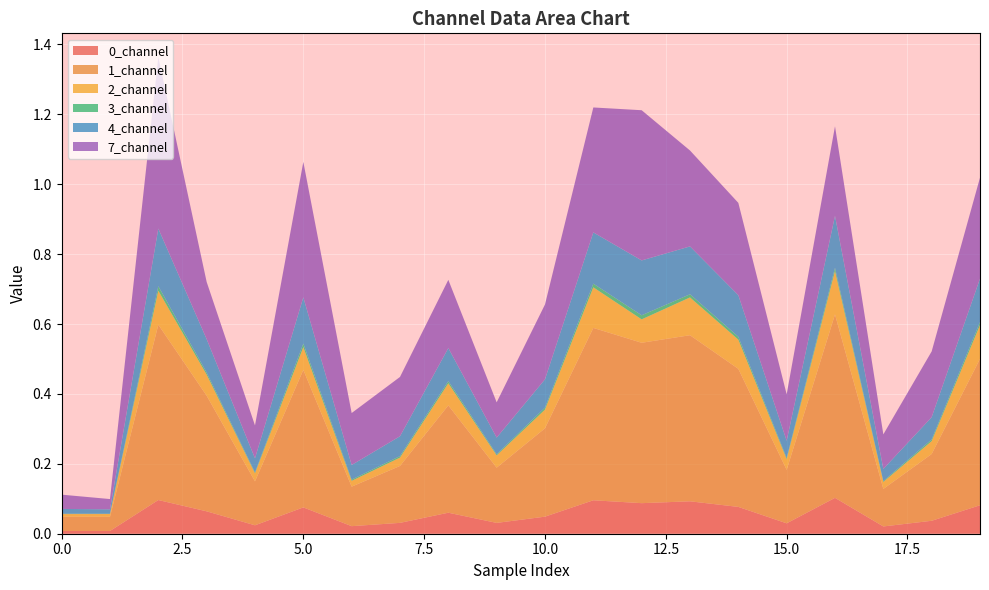

Reading right to left, extract all data points from this chart.

0_channel: 19=0.1	18=0.0	17=0.0	16=0.1	15=0.0	14=0.1	13=0.1	12=0.1	11=0.1	10=0.0	9=0.0	8=0.1	7=0.0	6=0.0	5=0.1	4=0.0	3=0.1	2=0.1	1=0.0	0=0.0
1_channel: 19=0.4	18=0.2	17=0.1	16=0.5	15=0.2	14=0.4	13=0.5	12=0.5	11=0.5	10=0.3	9=0.2	8=0.3	7=0.2	6=0.1	5=0.4	4=0.1	3=0.3	2=0.5	1=0.0	0=0.0
2_channel: 19=0.1	18=0.0	17=0.0	16=0.1	15=0.0	14=0.1	13=0.1	12=0.1	11=0.1	10=0.1	9=0.0	8=0.1	7=0.0	6=0.0	5=0.1	4=0.0	3=0.1	2=0.1	1=0.0	0=0.0
3_channel: 19=0.0	18=0.0	17=0.0	16=0.0	15=0.0	14=0.0	13=0.0	12=0.0	11=0.0	10=0.0	9=0.0	8=0.0	7=0.0	6=0.0	5=0.0	4=0.0	3=0.0	2=0.0	1=0.0	0=0.0
4_channel: 19=0.1	18=0.1	17=0.0	16=0.1	15=0.0	14=0.1	13=0.1	12=0.2	11=0.1	10=0.1	9=0.0	8=0.1	7=0.1	6=0.0	5=0.1	4=0.0	3=0.1	2=0.2	1=0.0	0=0.0
7_channel: 19=0.3	18=0.2	17=0.1	16=0.3	15=0.1	14=0.3	13=0.3	12=0.4	11=0.4	10=0.2	9=0.1	8=0.2	7=0.2	6=0.1	5=0.4	4=0.1	3=0.2	2=0.5	1=0.0	0=0.0